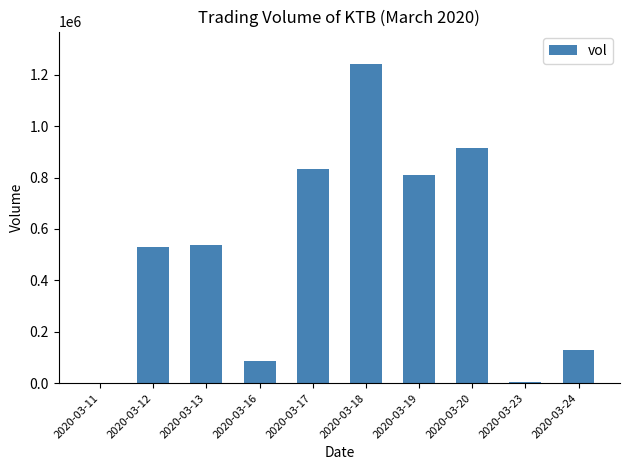

How many data points does each series have?

10